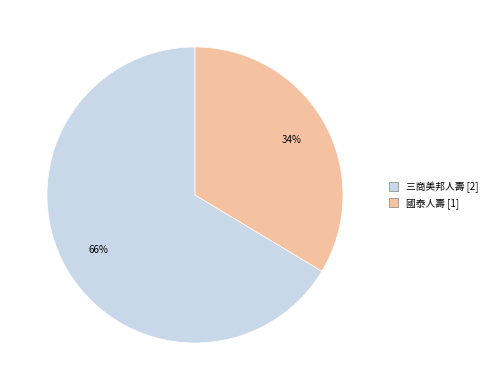

Is there any slice that represents more than half of the pie?

Yes